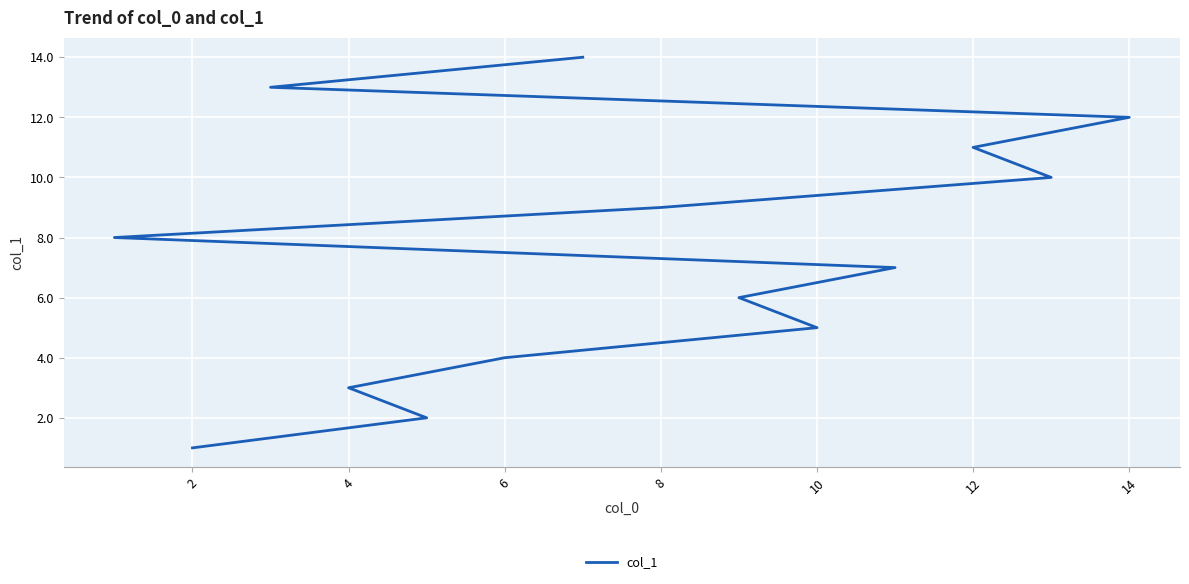

The value at 2 is 3. True or false?

False